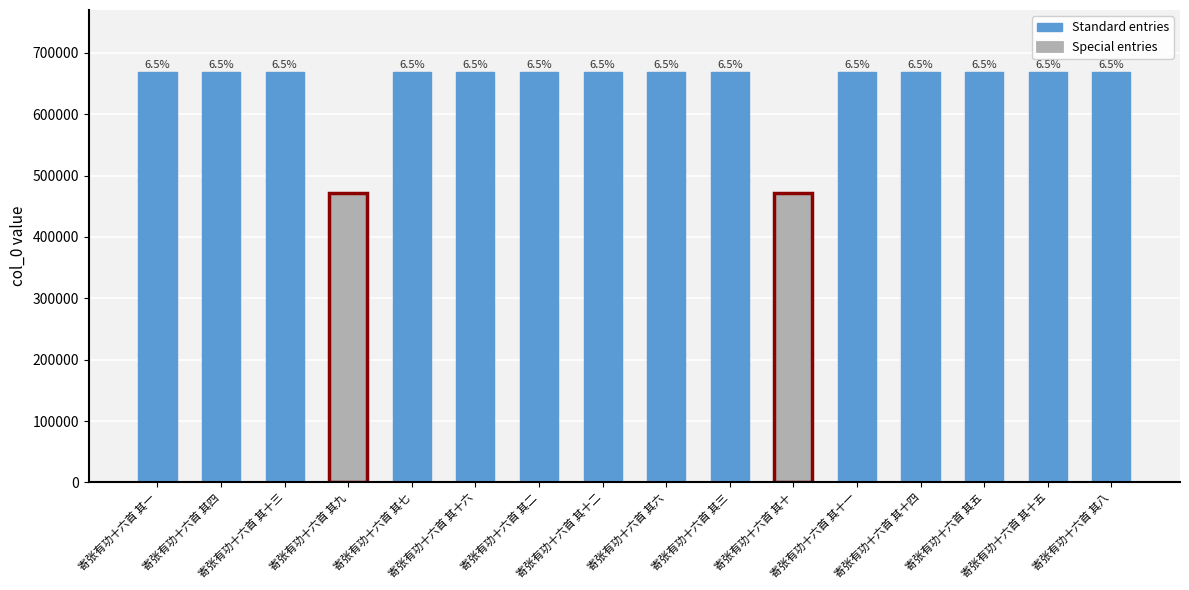

What is the greatest value displayed?

669368